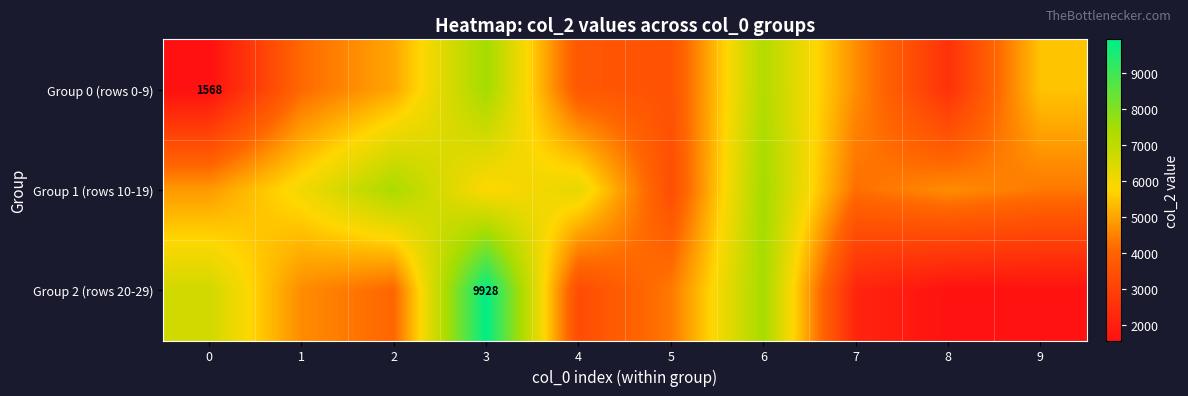

Is it true that Group 2 (rows 20-29) equals 1624 at 8?

True